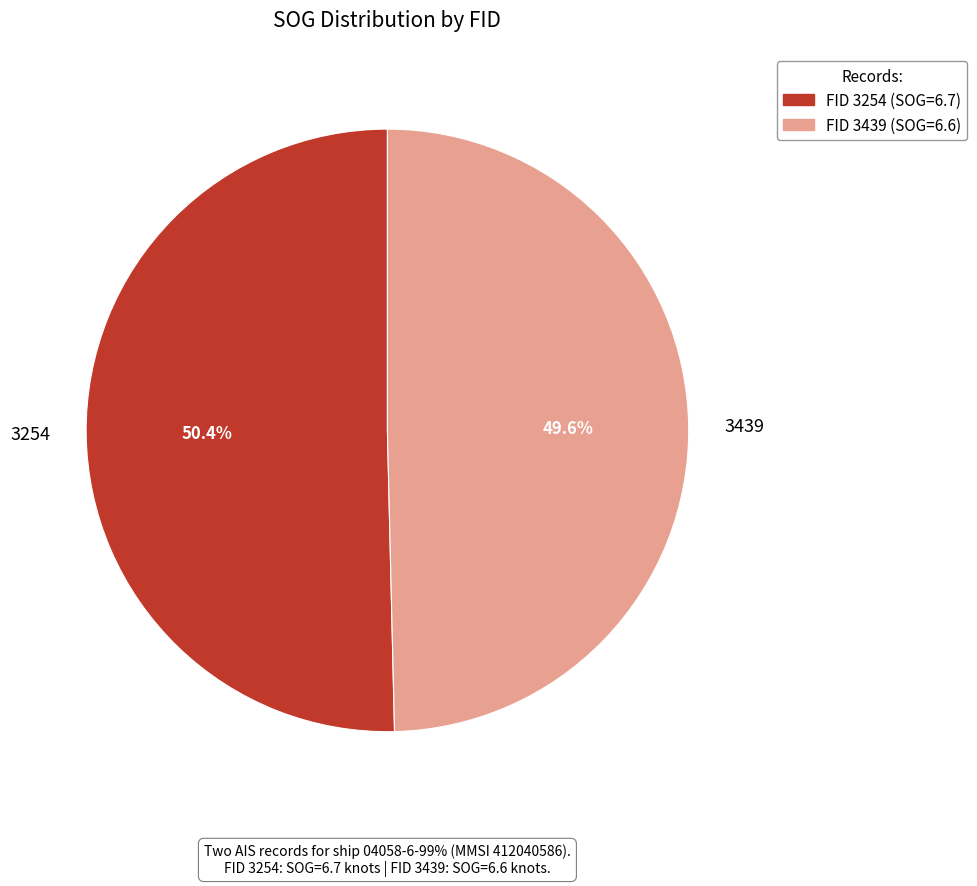

What is the largest slice in the pie chart?

3254